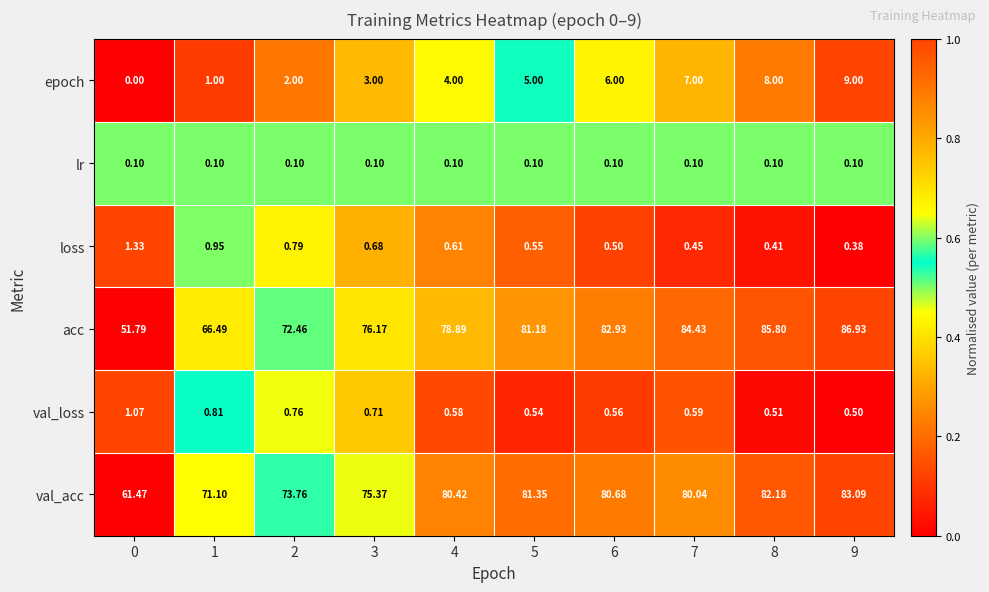

Which category has the highest value across all series?

9